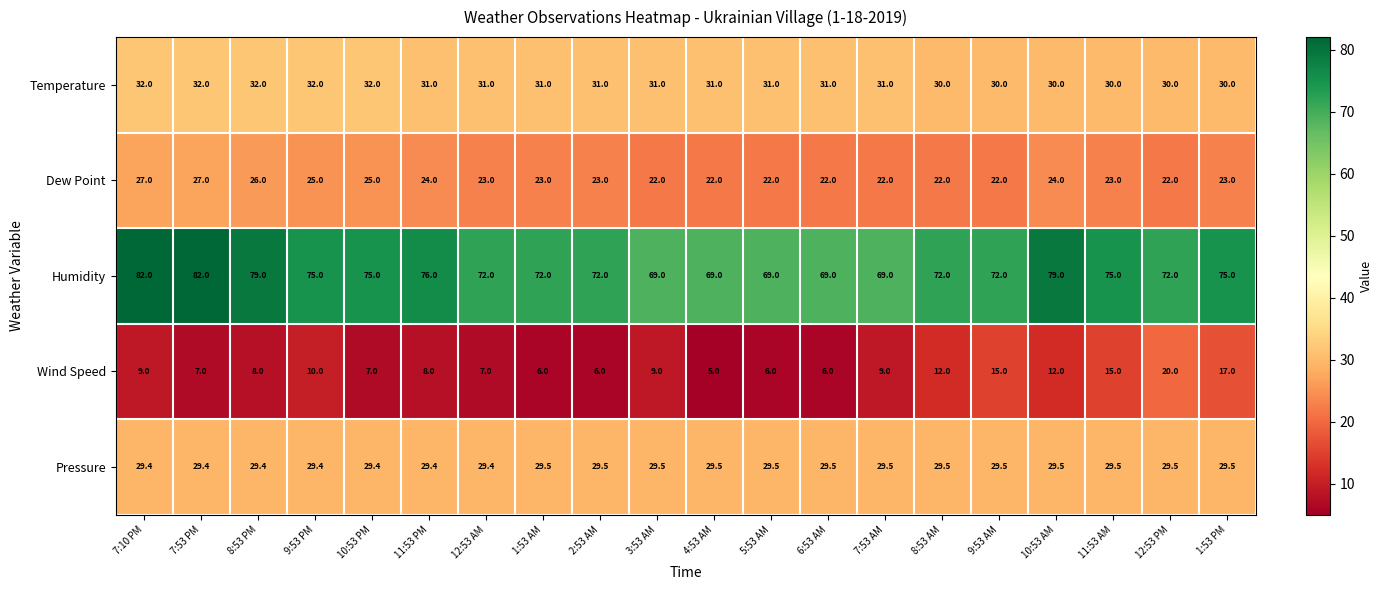

At 11:53 AM, list the series in order from smallest to largest.

Wind Speed, Dew Point, Pressure, Temperature, Humidity